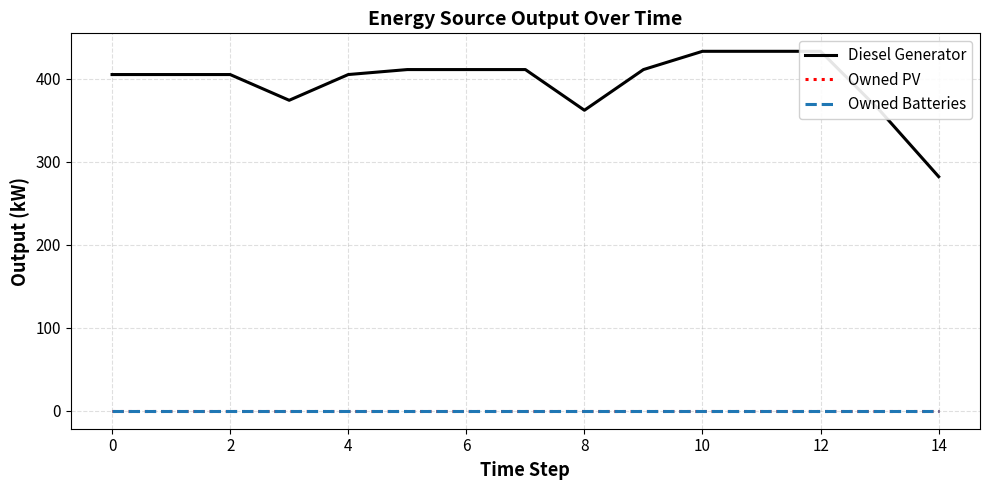

Is the value of Owned PV at 13 greater than the value of Diesel Generator at 12?

No